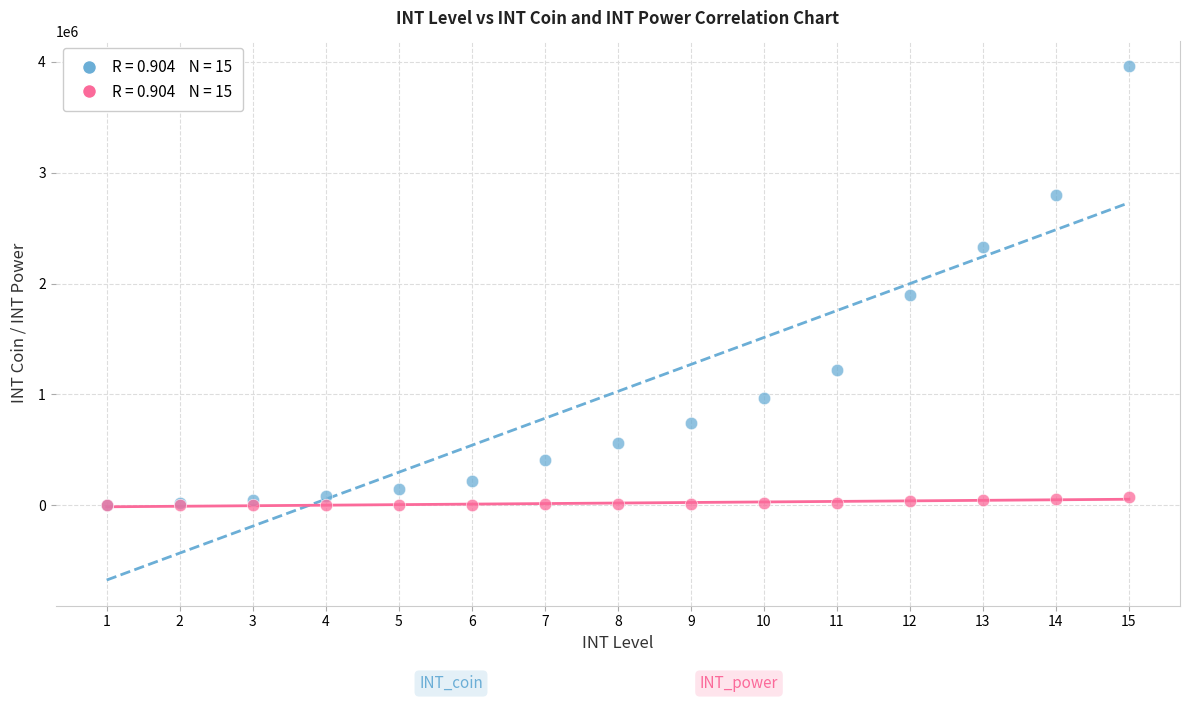

Across all series, what Y value is closest to 1980120?

1894500